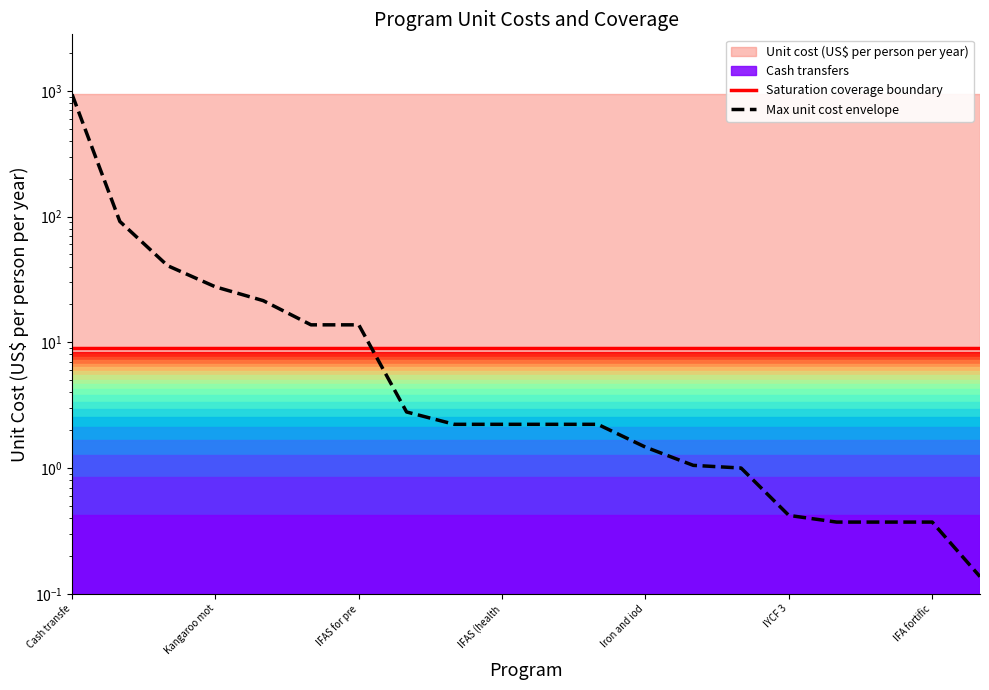

Where is Saturation coverage boundary nearest to the value 8?

Cash transfe